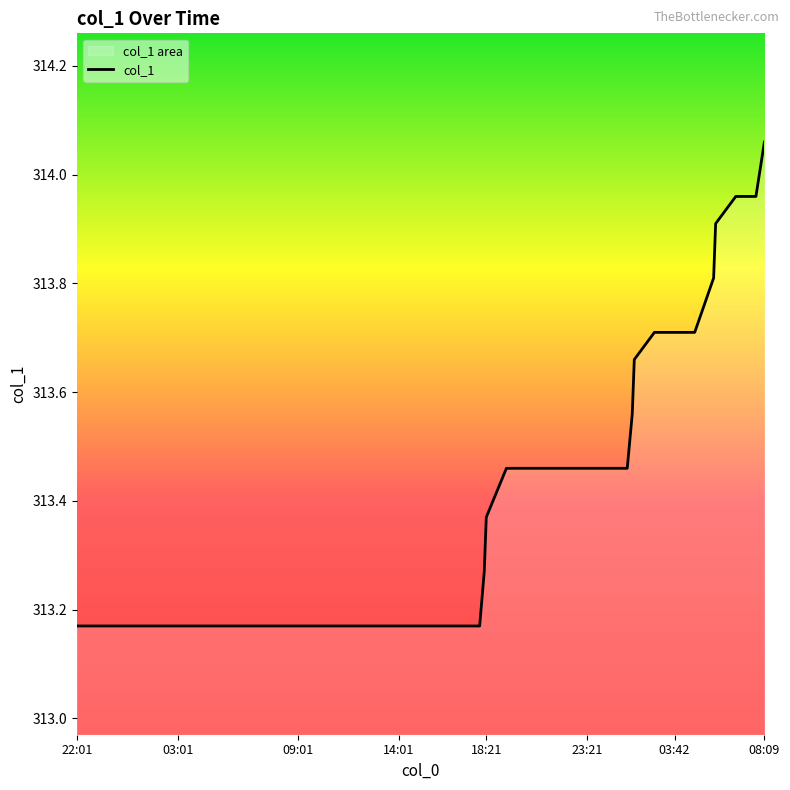

Which label corresponds to the largest value in the chart?

08:09